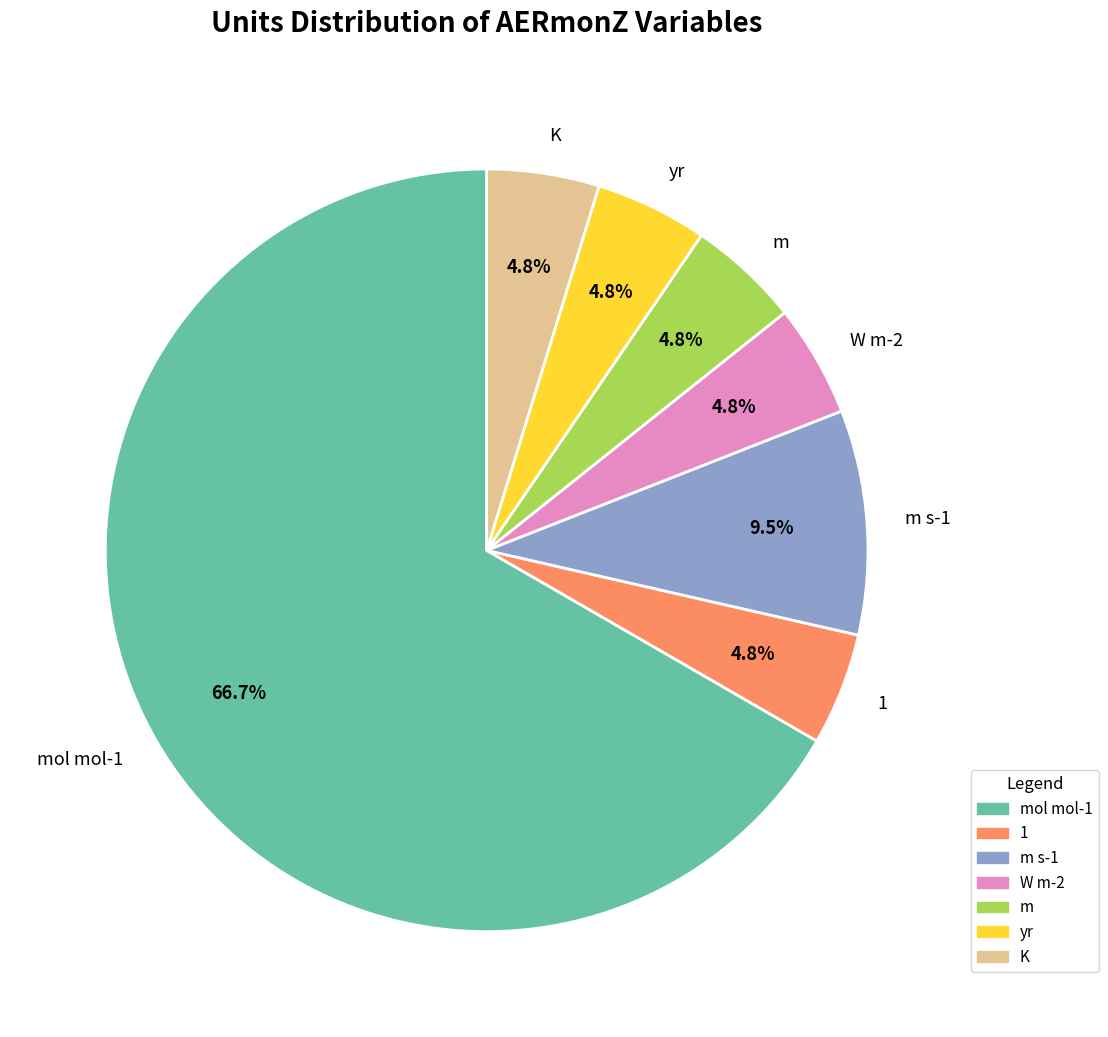

Which category has the biggest portion of the pie?

mol mol-1